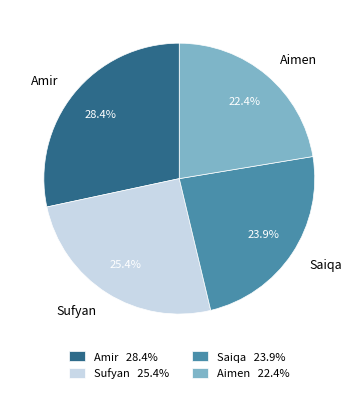

The Sufyan slice represents 25% of the pie. True or false?

True